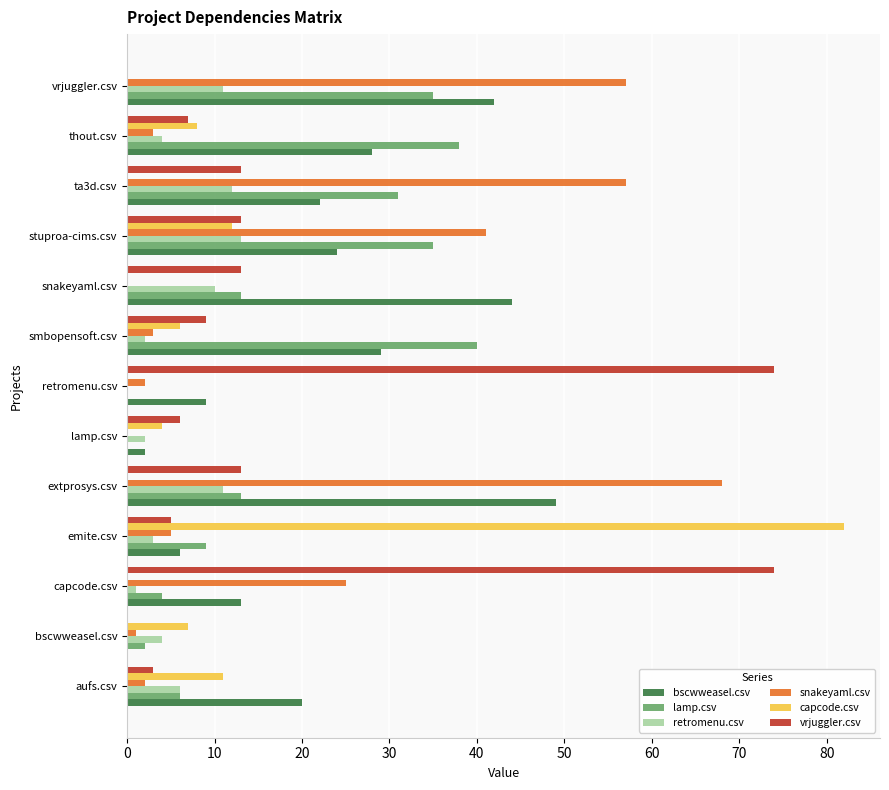

Which label corresponds to the largest value in the chart?

emite.csv